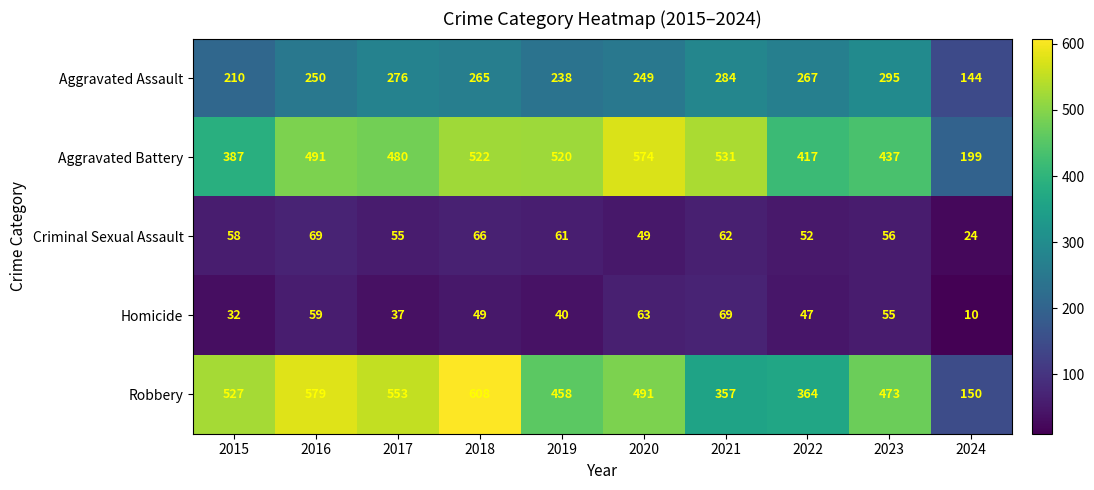

Which series has the widest spread of values?

Robbery